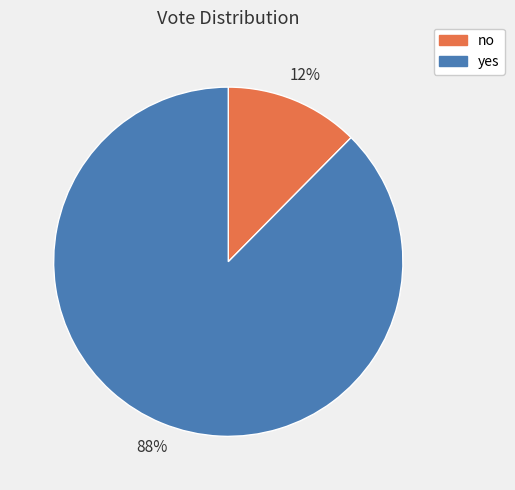

The no slice represents 3% of the pie. True or false?

False